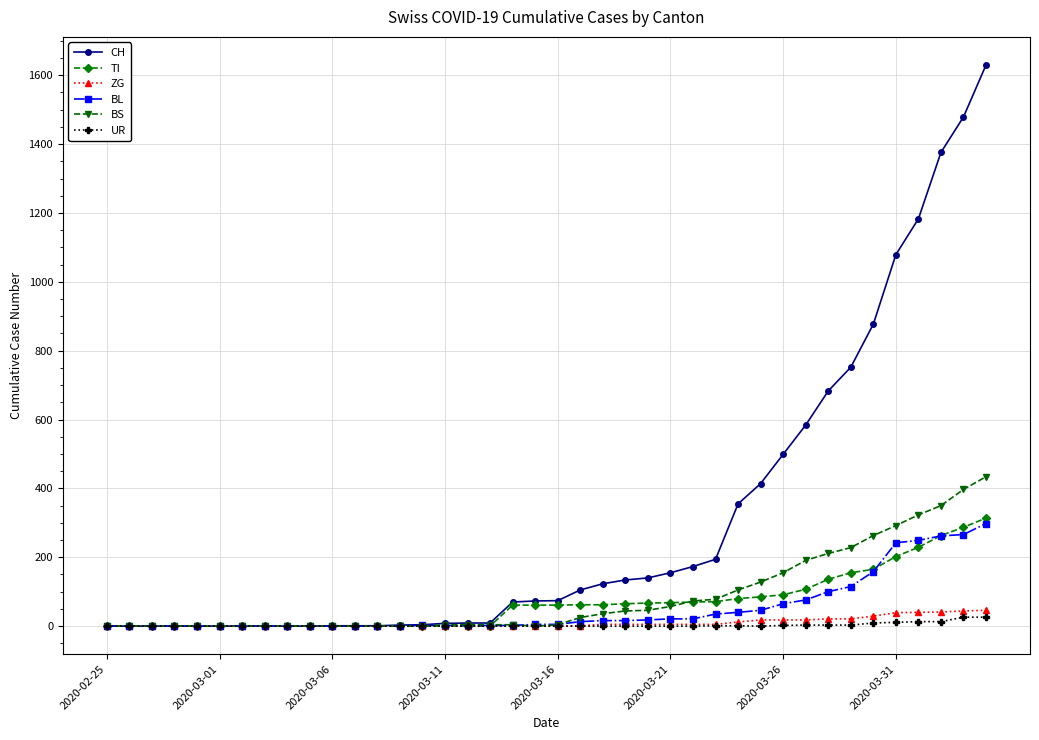

Which series has the largest total across all categories?

CH